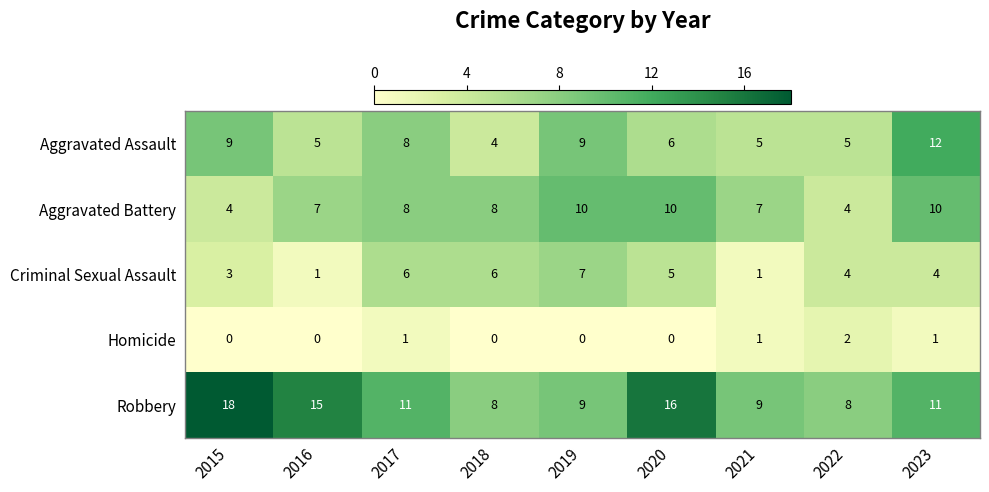

Where does the Robbery series first go above 11?

2015